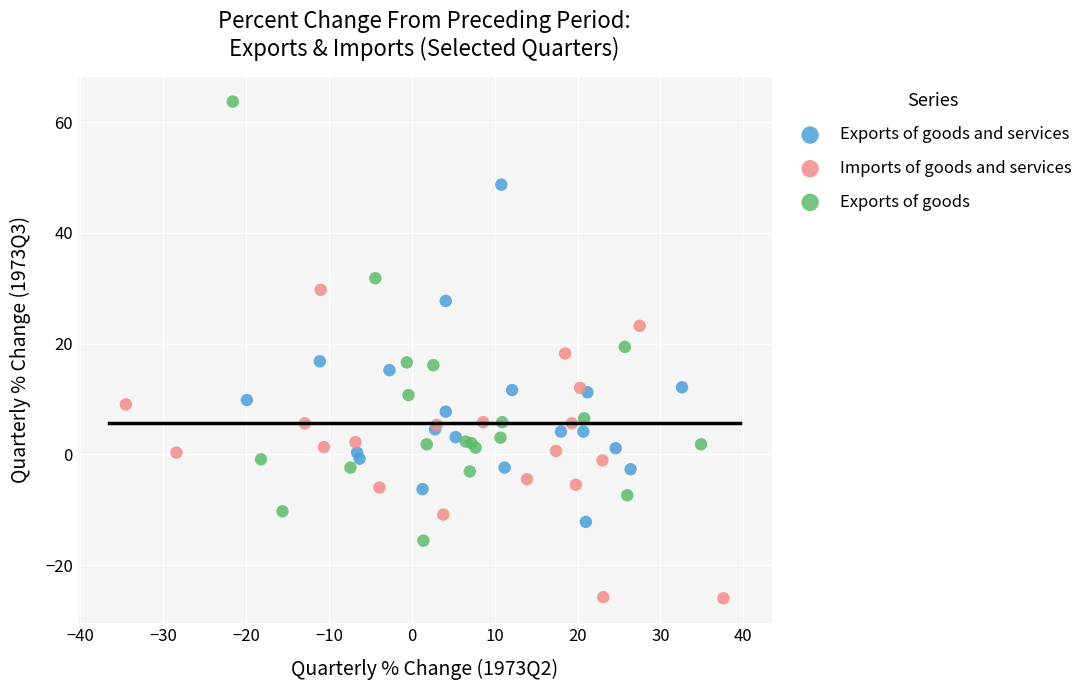

Which series has the widest spread of Y values?

Exports of goods